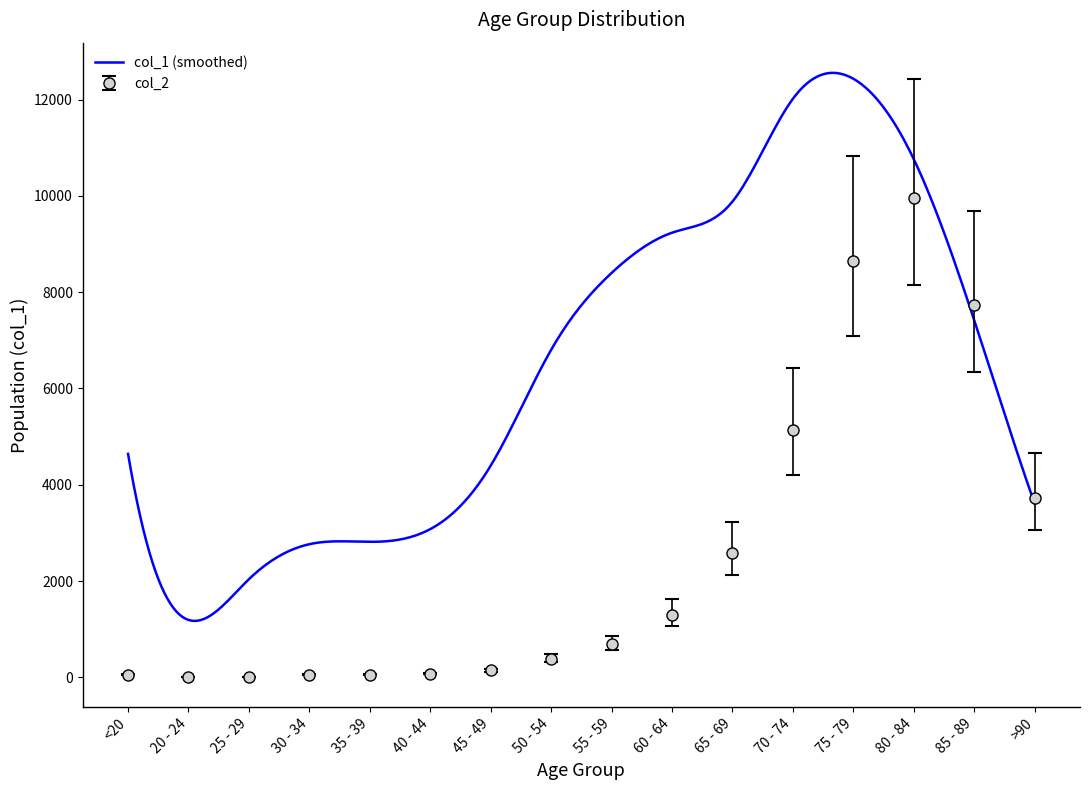

What is the difference between the values at 45 - 49 and 65 - 69?

2001.2